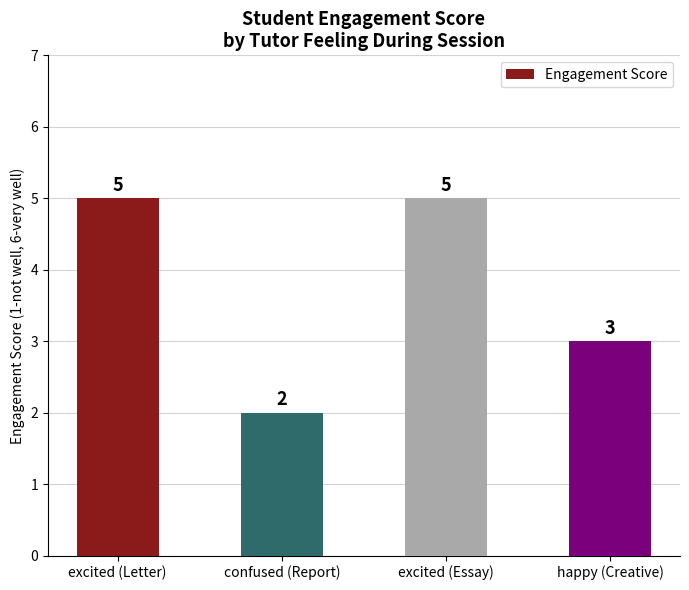

Between happy (Creative) and confused (Report), which is larger?

happy (Creative)